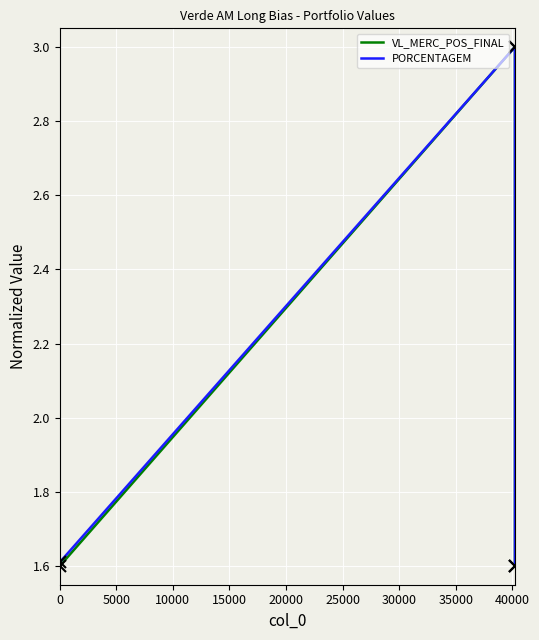

What is the lowest value of the VL_MERC_POS_FINAL series?

1.6